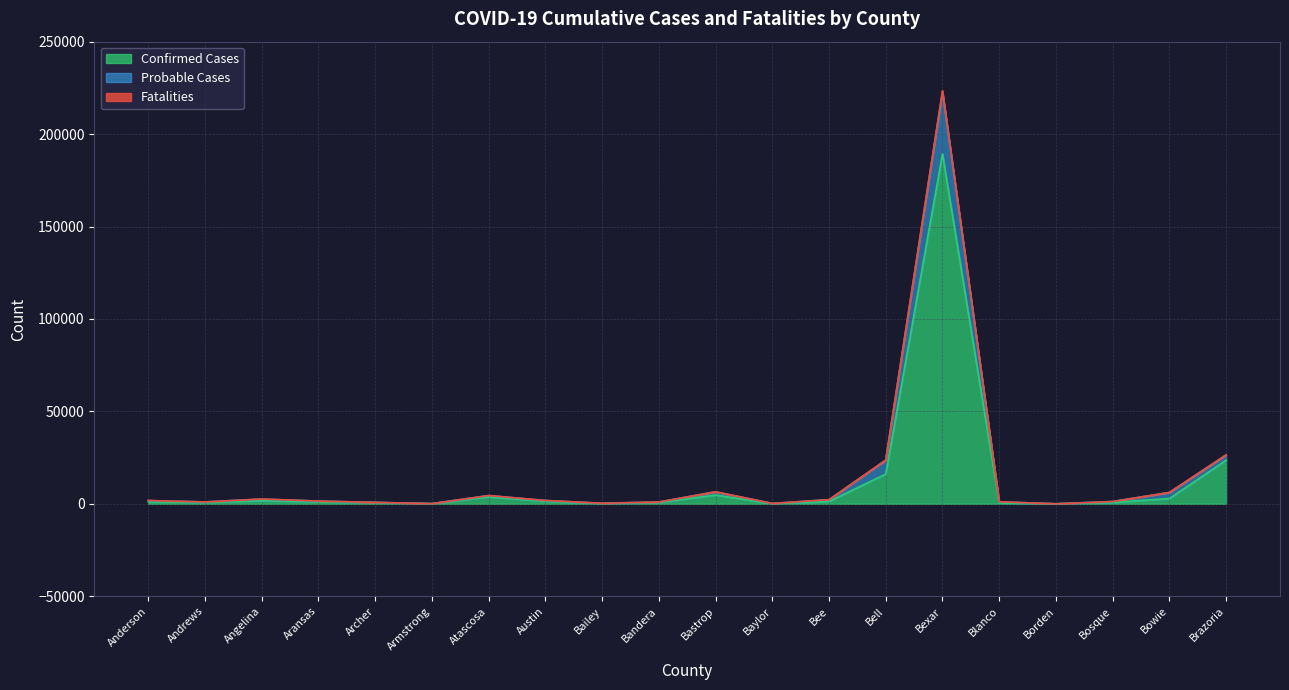

How many categories are shown in the chart?

20